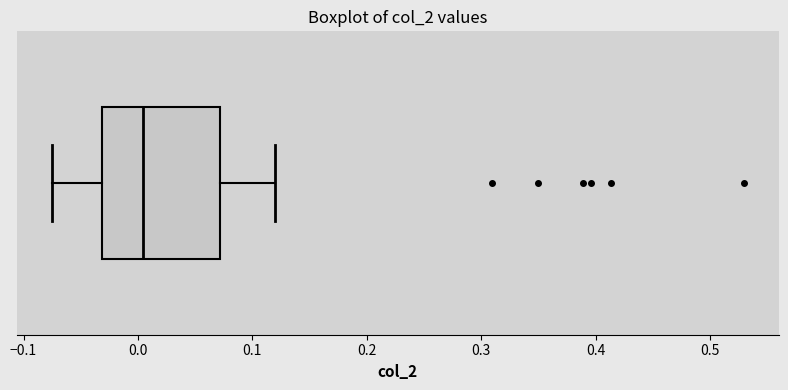

Transcribe this box plot: give where the median line is, the range the box spans, and where the two whiskers end, as read against the x-axis. The values are not printed on the chart, so give them approximately, as read against the axis.

median 0.00, box -0.03 to 0.07, whiskers -0.08 to 0.12